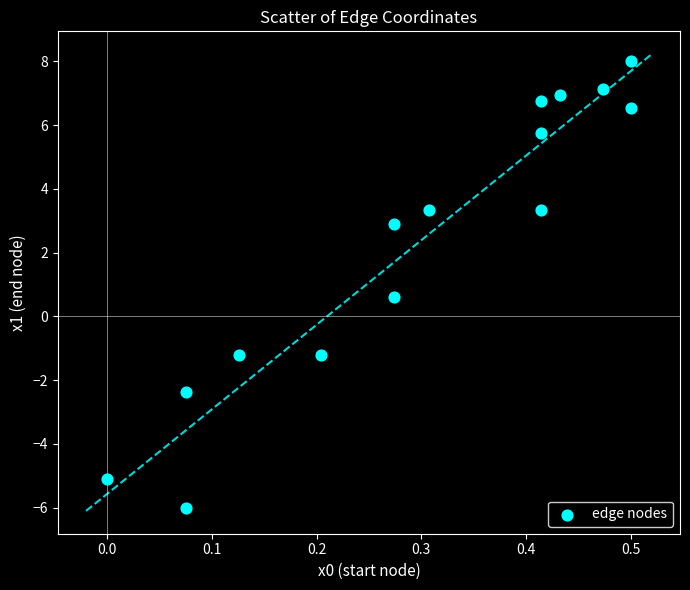

What is the range of Y values (max minus min)?

14.0